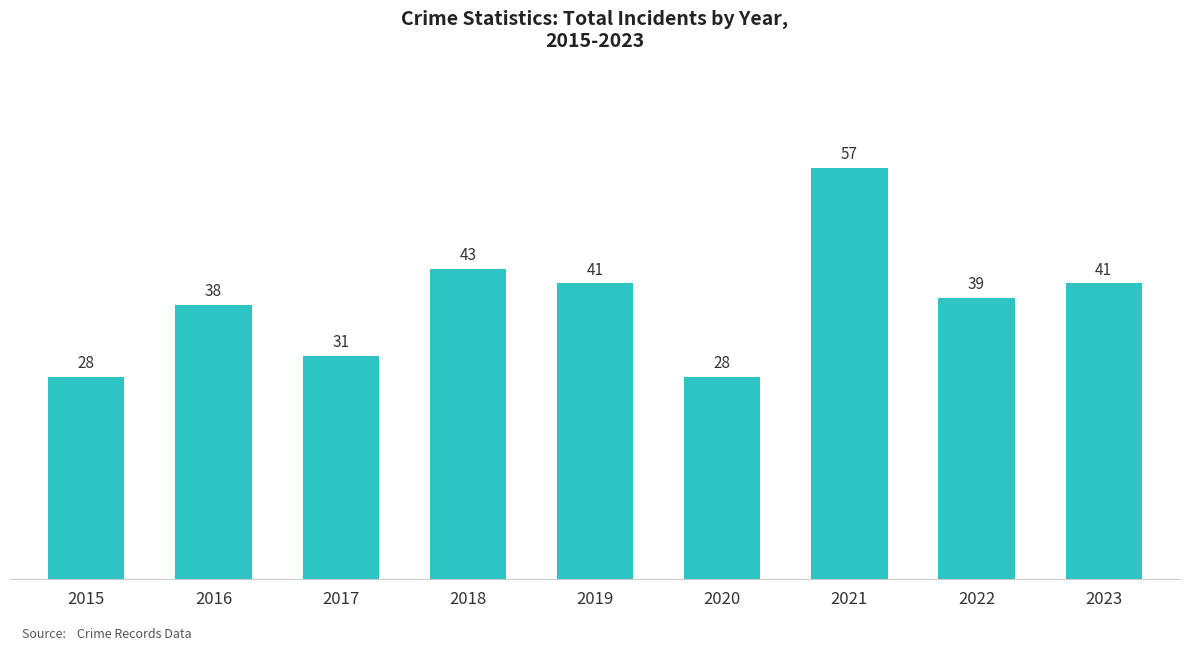

What value does the data have at 2018?

43